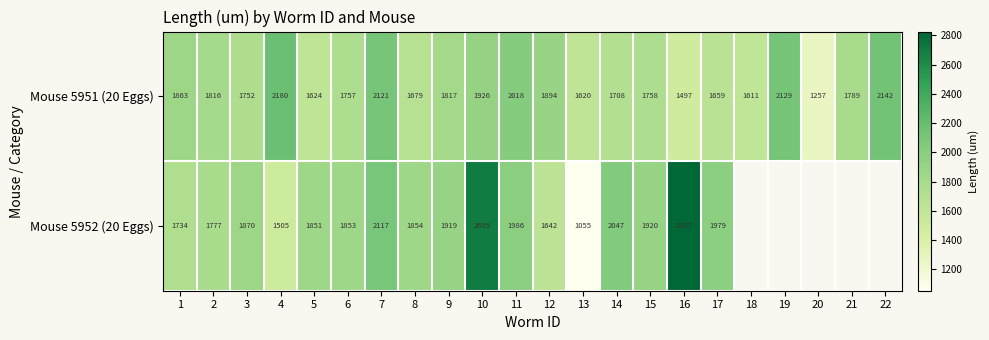

Is the value of Mouse 5952 (20 Eggs) at 10 greater than the value of Mouse 5951 (20 Eggs) at 10?

Yes